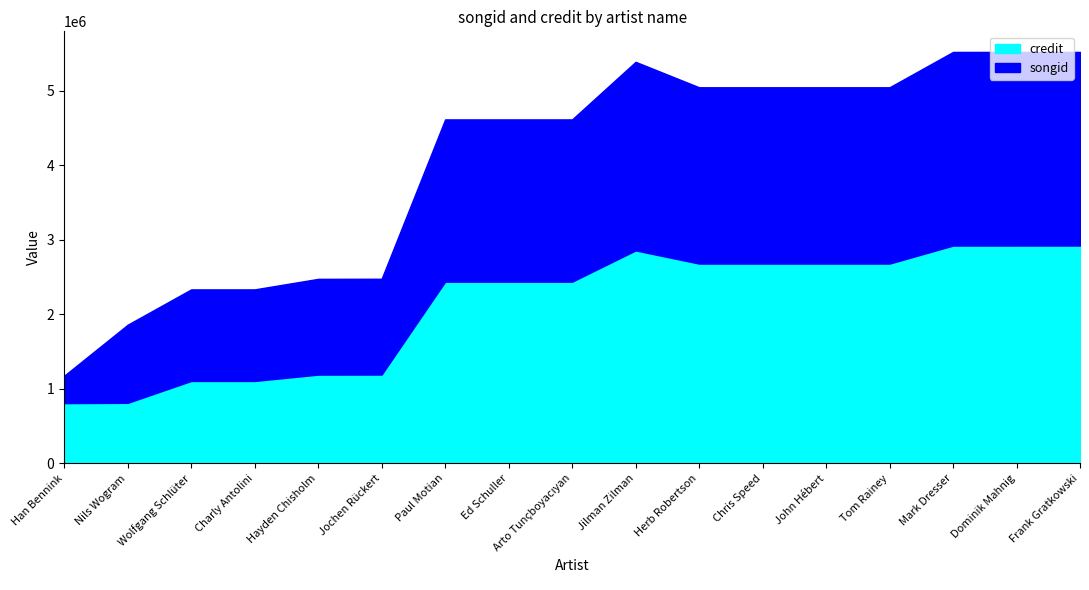

What is the sum of the songid values at Herb Robertson and John Hébert?

4727222